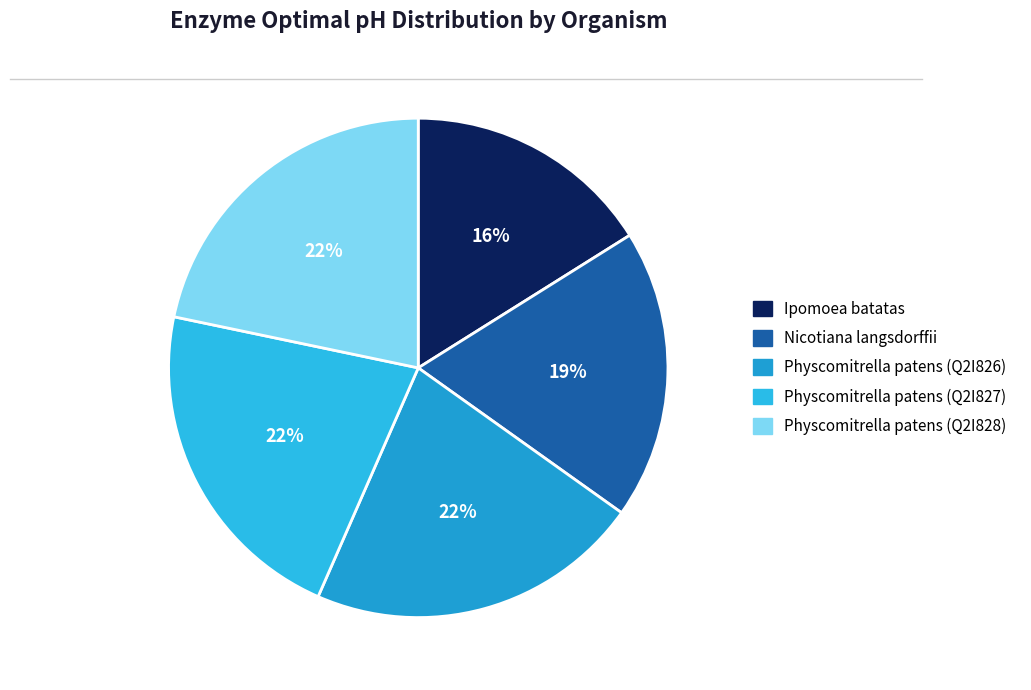

Is it true that Physcomitrella patens (Q2I827) is 22% of the pie?

True